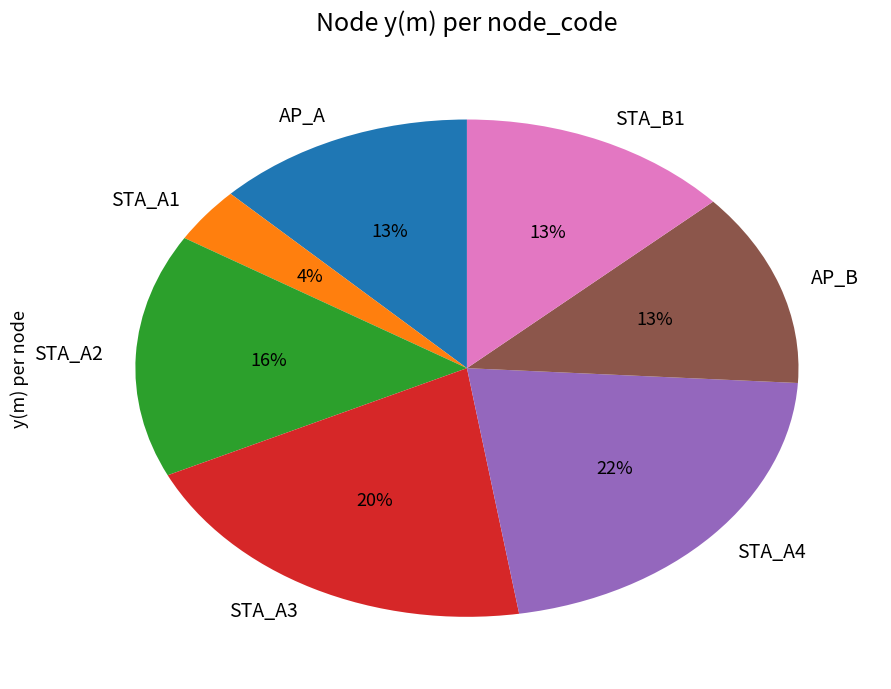

Between STA_A2 and AP_A, which is larger?

STA_A2